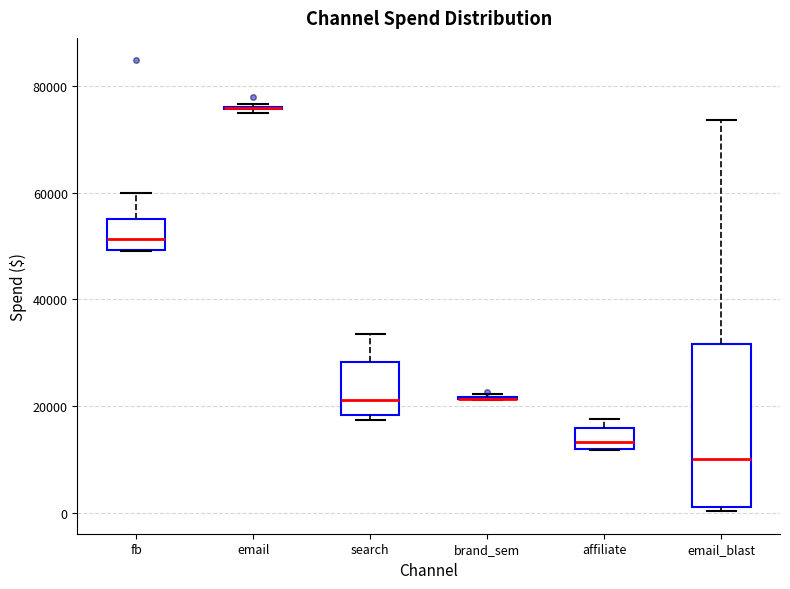

Reading left to right, transcribe this box plot: for each box, give where its median line is, the range the box spans, and where its two whiskers end, as read against the y-axis. The values are not printed on the chart, so give them approximately, as read against the axis.

fb: median 52000, box 50000 to 56000, whiskers 50000 to 60000
email: box collapsed to a line at 76000, whiskers 76000 to 76000
search: median 22000, box 18000 to 28000, whiskers 18000 (just below the box's lower edge) to 34000
brand_sem: box collapsed to a line at 22000, whiskers 22000 to 22000
affiliate: median 14000, box 12000 to 16000, whiskers 12000 to 18000
email_blast: median 10000, box 2000 to 32000, whiskers 0 to 74000